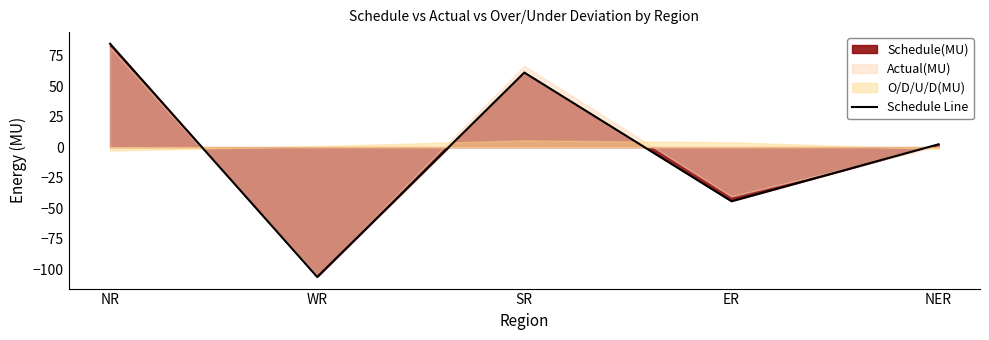

What is the difference between the maximum and minimum values?

191.1